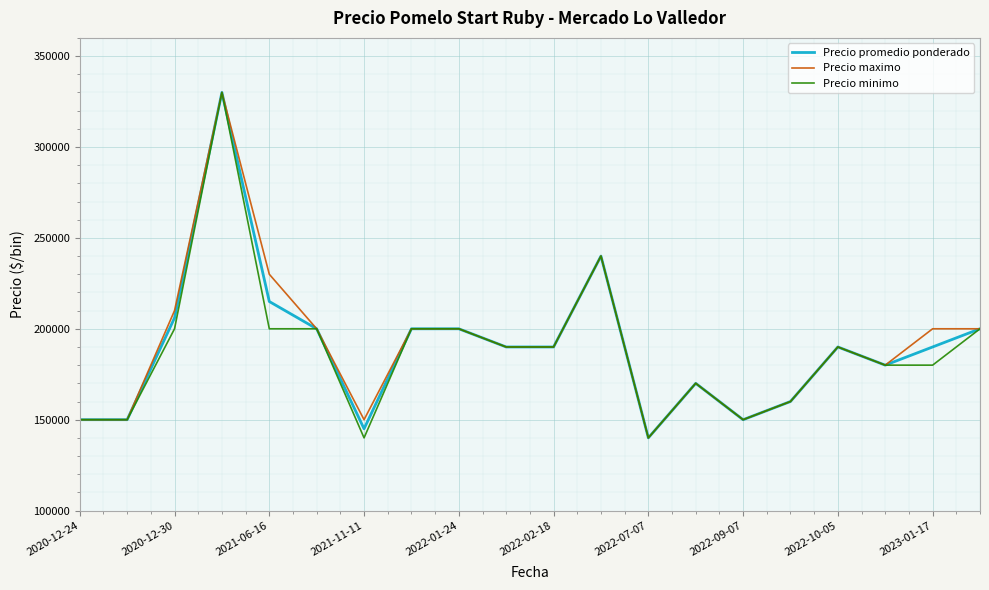

What is the minimum value shown in the chart?

140000